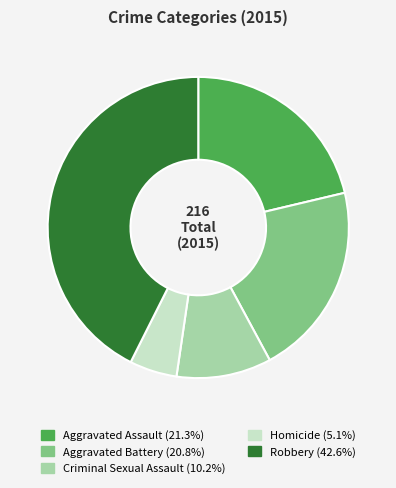

Which category has the biggest portion of the pie?

Robbery